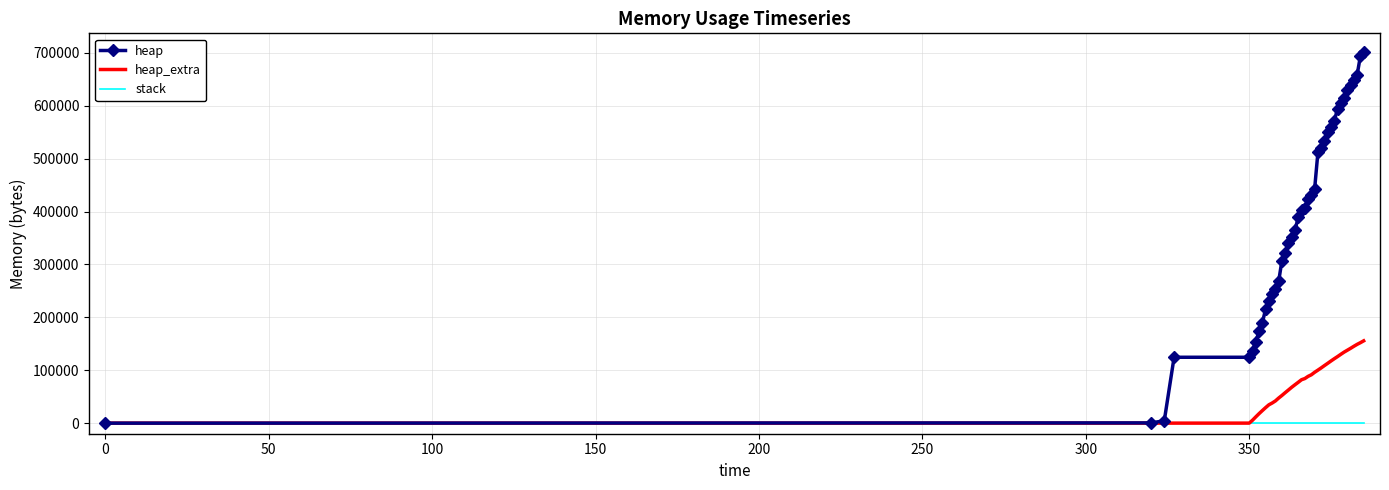

Which series has the largest total across all categories?

heap